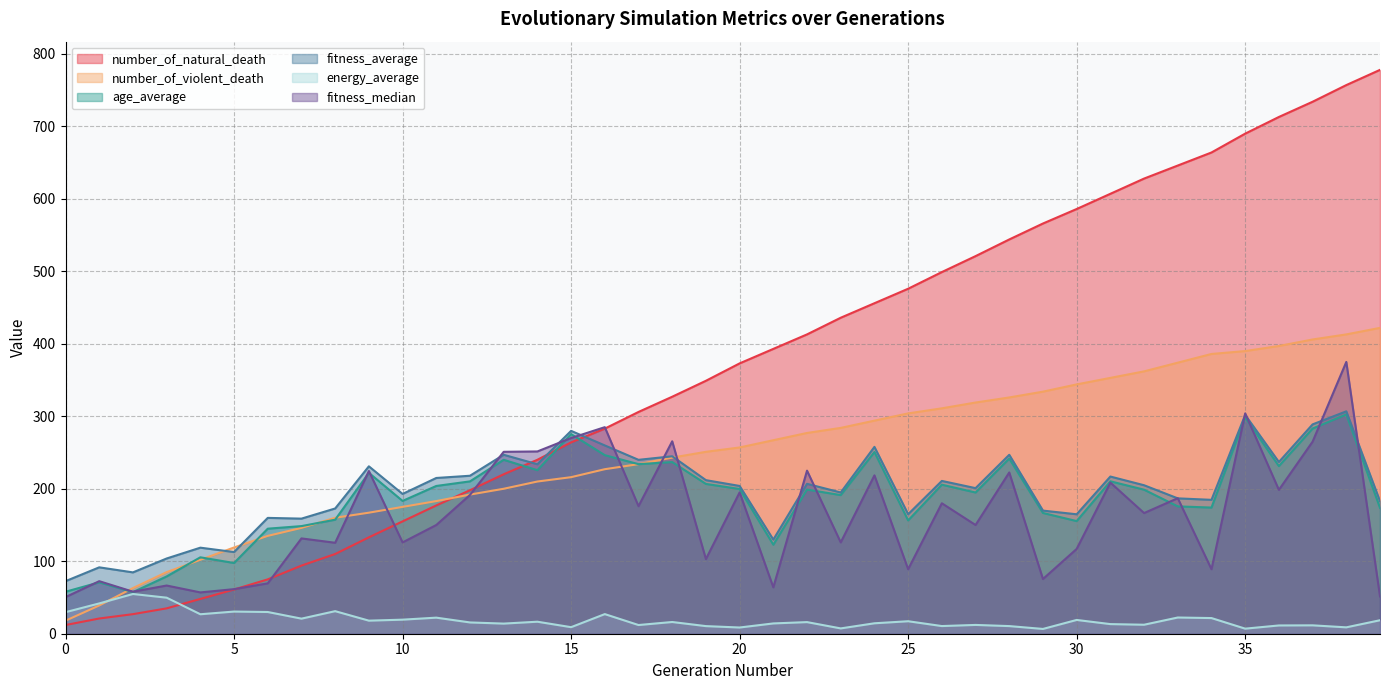

What is the sum of the fitness_average values at 15 and 18?

524.7